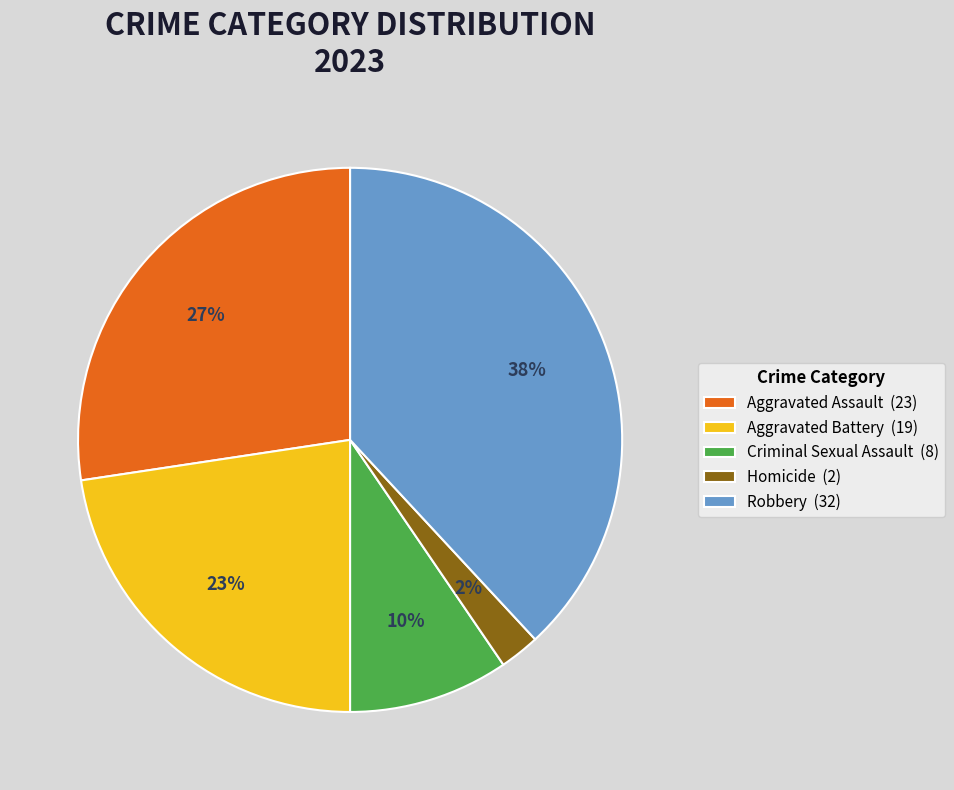

What percentage is the Aggravated Battery slice, to the nearest percent?

23%